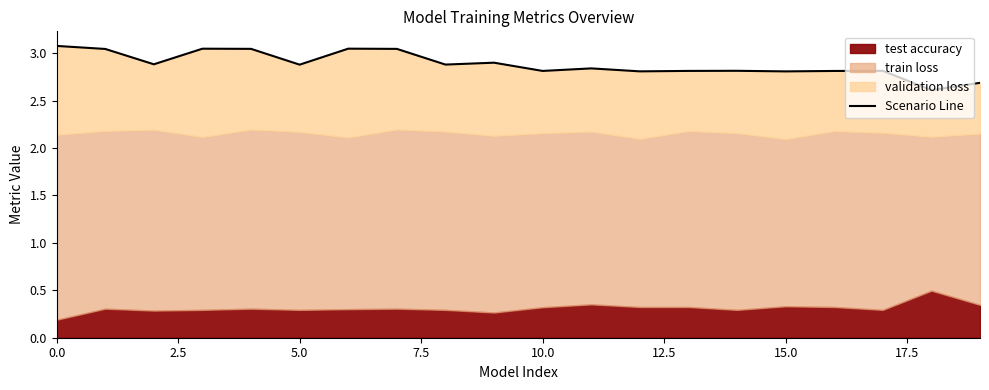

What is the sum of all values?

57.7